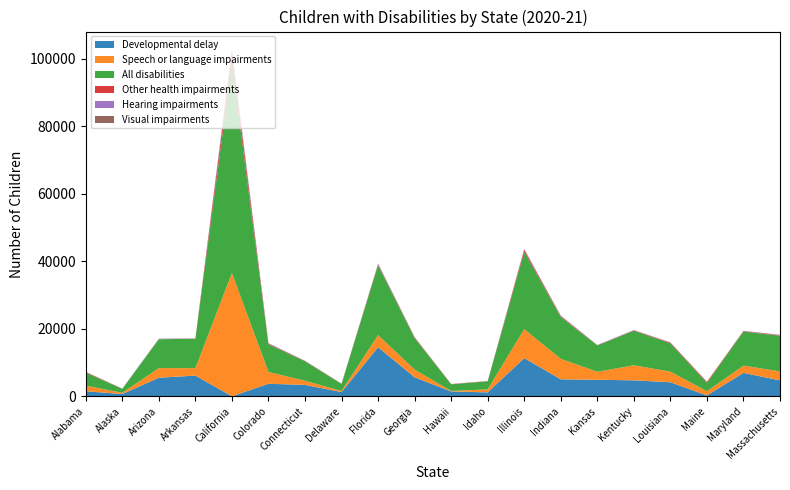

Reading left to right, transcribe all the data shown in this chart.

Developmental delay: Alabama=1485	Alaska=676	Arizona=5493	Arkansas=6122	California=0	Colorado=3707	Connecticut=3364	Delaware=1249	Florida=14538	Georgia=5626	Hawaii=1420	Idaho=1158	Illinois=11294	Indiana=5025	Kansas=4878	Kentucky=4722	Louisiana=4150	Maine=249	Maryland=6932	Massachusetts=4704
Speech or language impairments: Alabama=1656	Alaska=348	Arizona=2850	Arkansas=2208	California=36479	Colorado=3485	Connecticut=1239	Delaware=316	Florida=3575	Georgia=2269	Hawaii=140	Idaho=889	Illinois=8585	Indiana=6062	Kansas=2368	Kentucky=4458	Louisiana=3143	Maine=1239	Maryland=2147	Massachusetts=2652
All disabilities: Alabama=3877	Alaska=1181	Arizona=8537	Arkansas=8723	California=62112	Colorado=8182	Connecticut=5762	Delaware=2084	Florida=20664	Georgia=9348	Hawaii=1988	Idaho=2372	Illinois=22904	Indiana=12390	Kansas=7795	Kentucky=10225	Louisiana=8382	Maine=2493	Maryland=10083	Massachusetts=10573
Other health impairments: Alabama=155	Alaska=44	Arizona=0	Arkansas=30	California=2873	Colorado=213	Connecticut=87	Delaware=76	Florida=252	Georgia=191	Hawaii=69	Idaho=61	Illinois=583	Indiana=218	Kansas=80	Kentucky=96	Louisiana=198	Maine=291	Maryland=125	Massachusetts=133
Hearing impairments: Alabama=53	Alaska=8	Arizona=141	Arkansas=31	California=1233	Colorado=126	Connecticut=46	Delaware=18	Florida=224	Georgia=86	Hawaii=30	Idaho=33	Illinois=218	Indiana=156	Kansas=53	Kentucky=71	Louisiana=87	Maine=21	Maryland=94	Massachusetts=112
Visual impairments: Alabama=14	Alaska=3	Arizona=44	Arkansas=16	California=160	Colorado=17	Connecticut=5	Delaware=5	Florida=64	Georgia=21	Hawaii=3	Idaho=5	Illinois=60	Indiana=51	Kansas=13	Kentucky=41	Louisiana=20	Maine=3	Maryland=13	Massachusetts=34